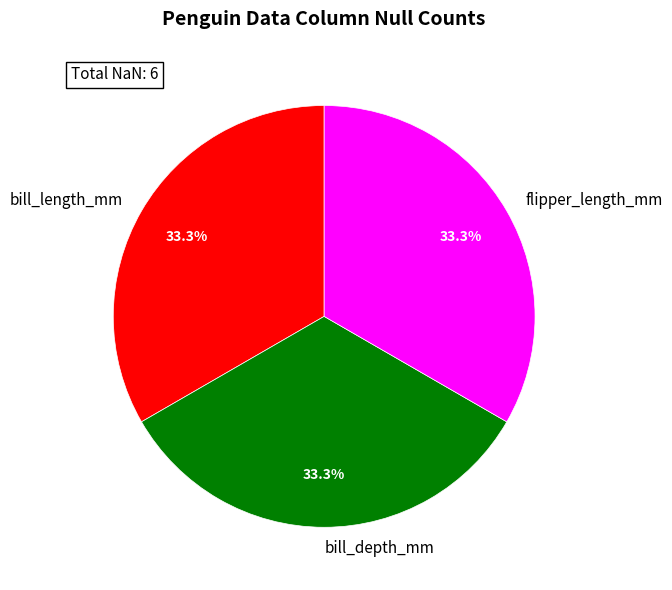

Is it true that bill_length_mm is 43% of the pie?

False